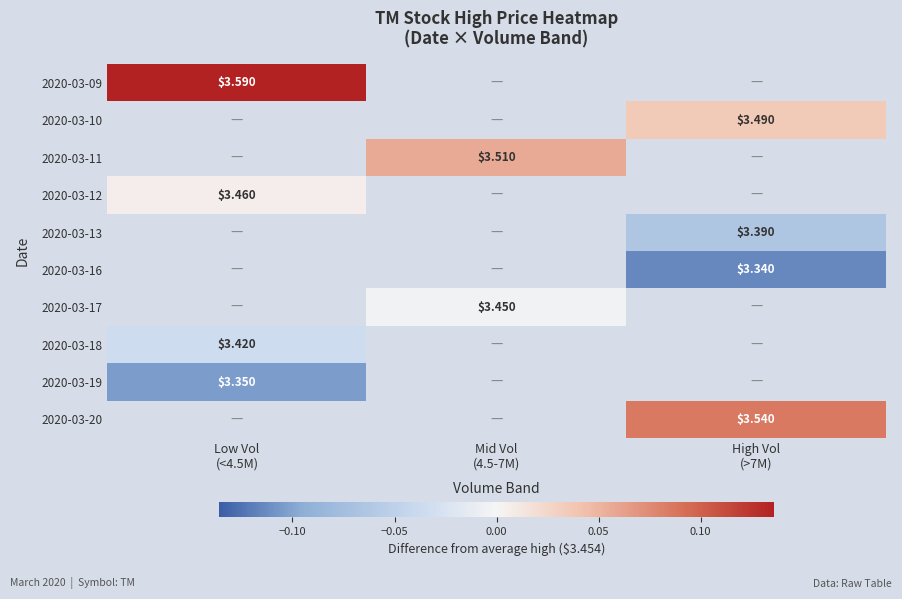

How many series are shown in this chart?

10